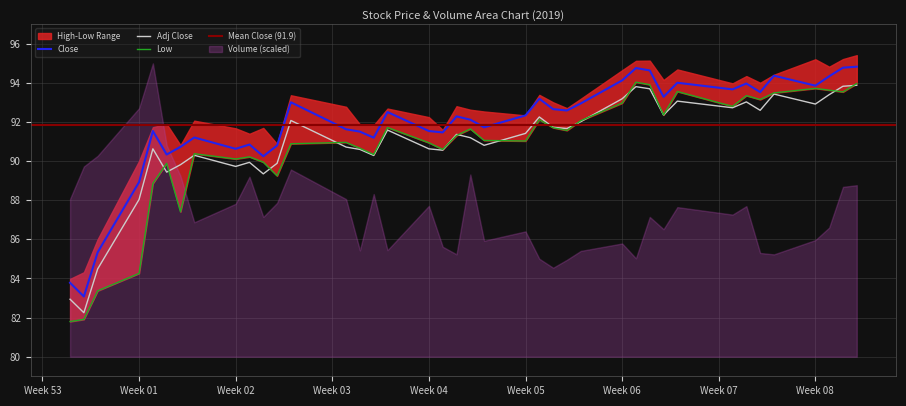

True or false: Adj Close and Close intersect in this chart.

False